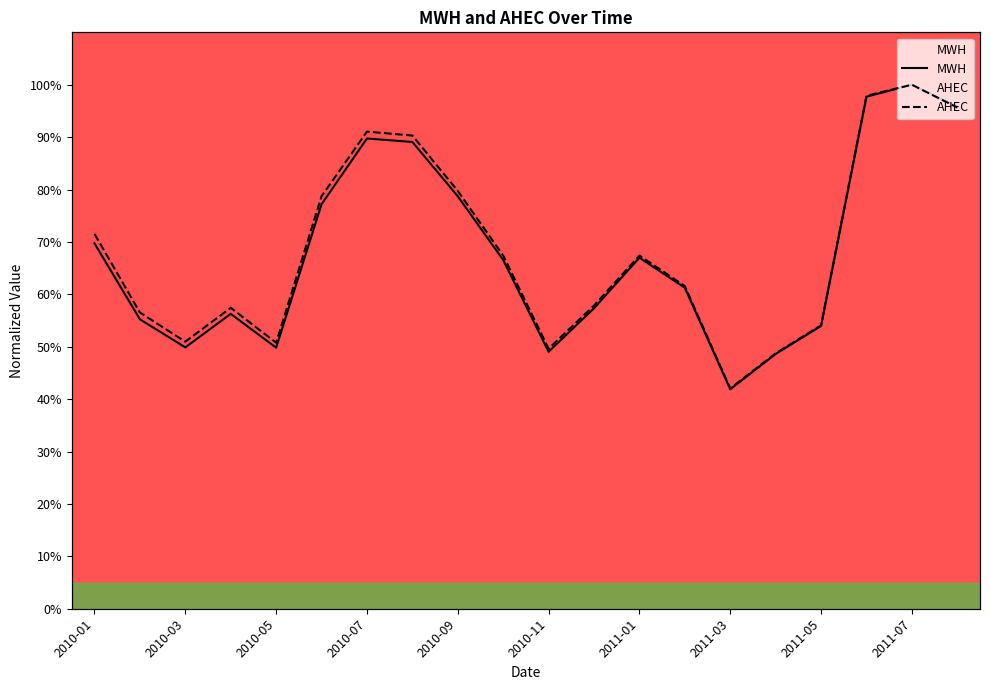

What is the label of the 14th point from the left?

2011-02